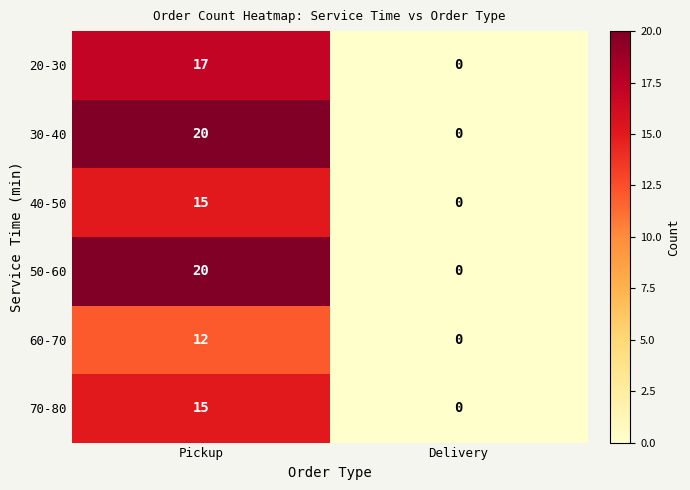

What is the sum of all 30-40 values?

20